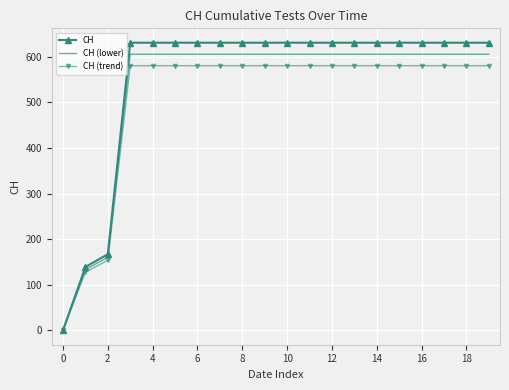

Which series has the widest spread of values?

CH